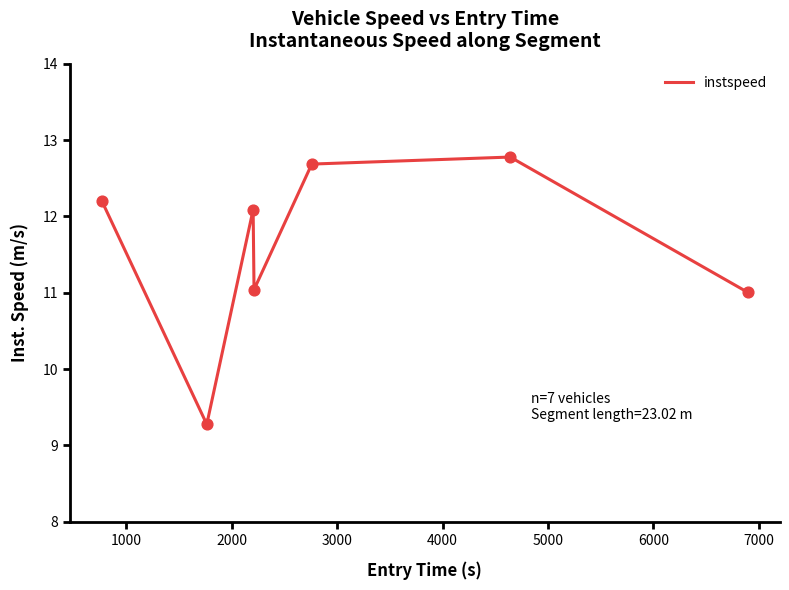

What is the maximum value shown in the chart?

12.8